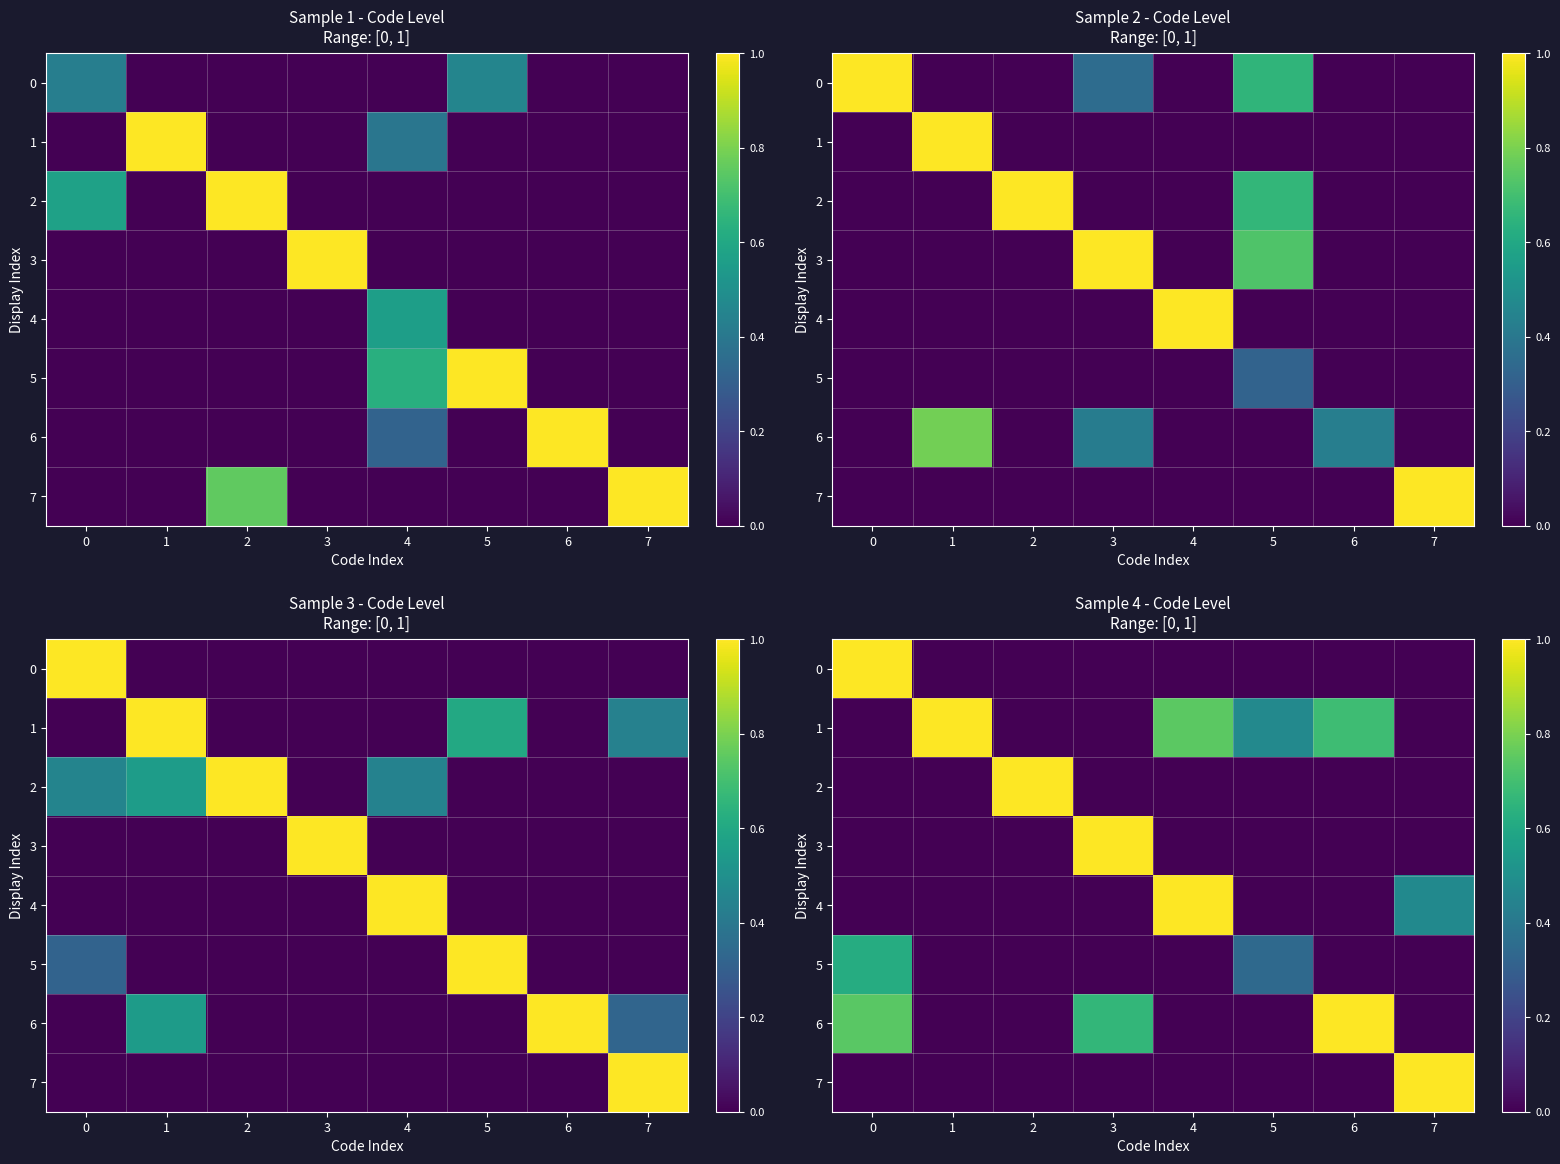

The value of 5 at 6 is -0.2. True or false?

False